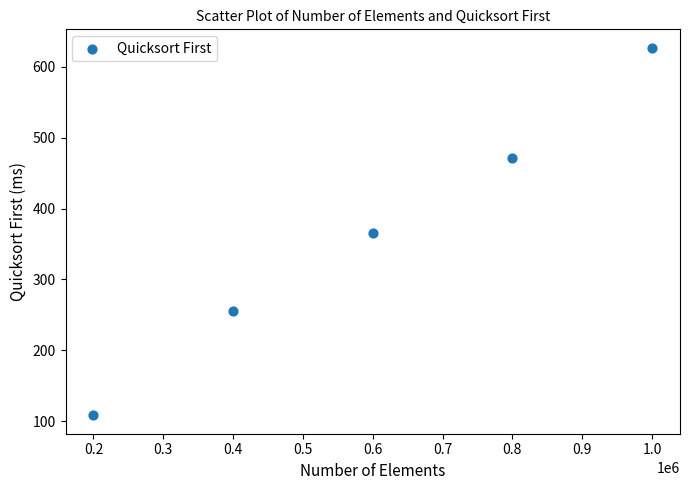

What is the range of Y values (max minus min)?

519